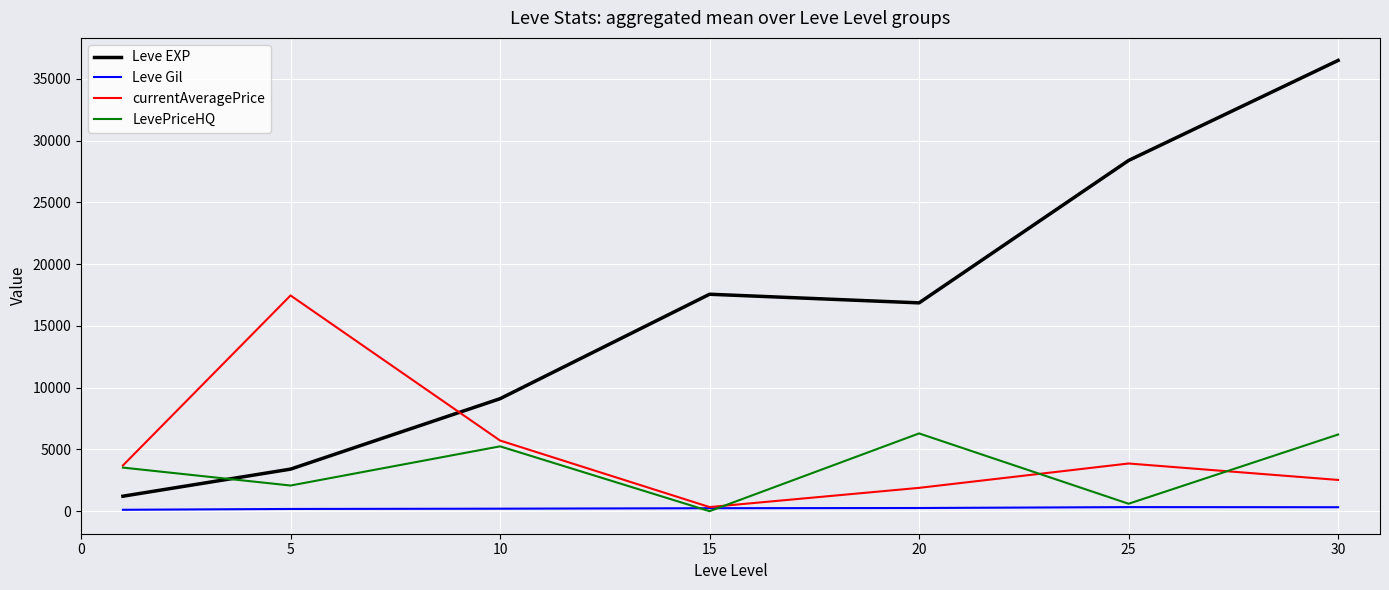

What is the maximum value for currentAveragePrice?

17464.8